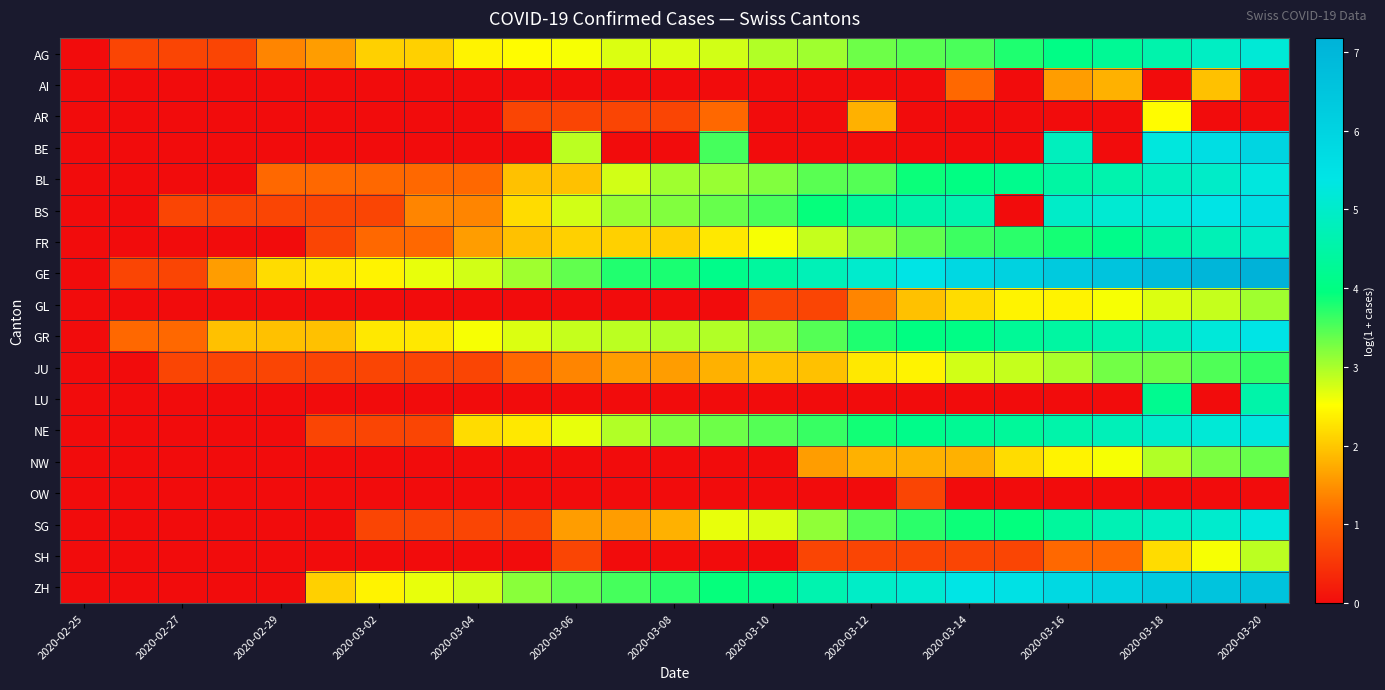

How many categories are shown in the chart?

25